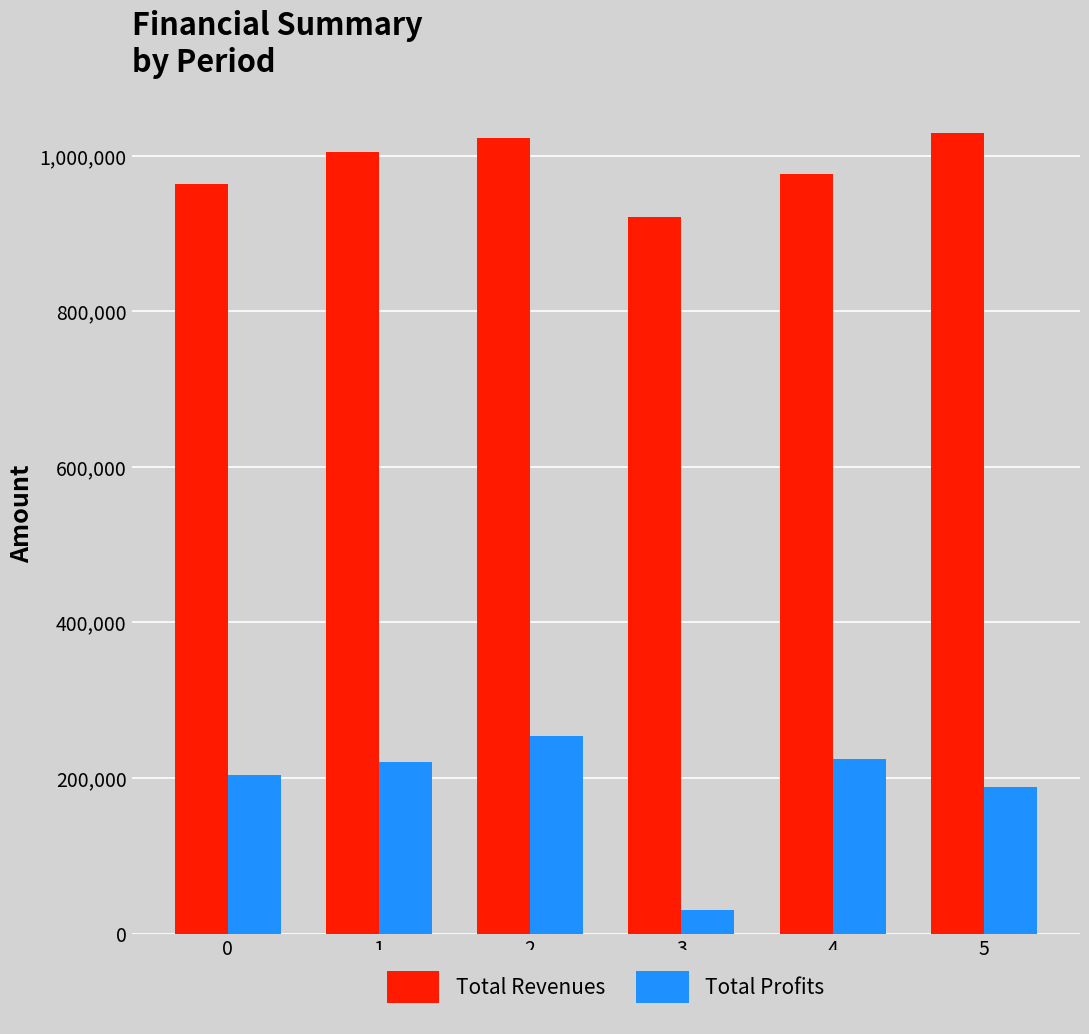

Which series changed the most between 3 and 4?

Total Profits